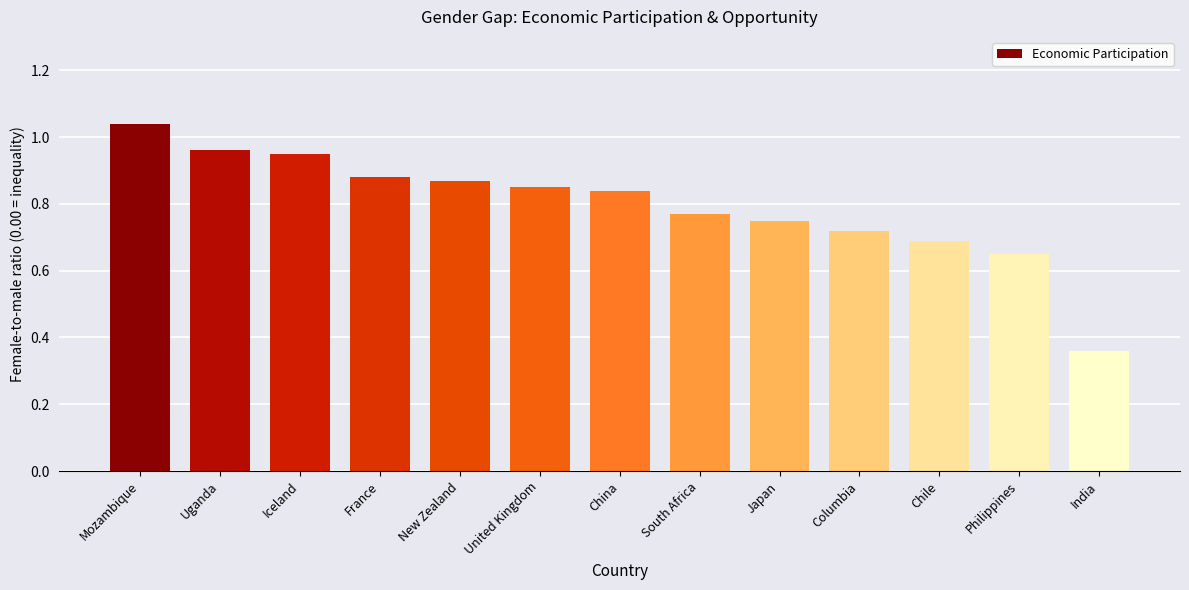

What is the difference between the second highest and minimum values?

0.6